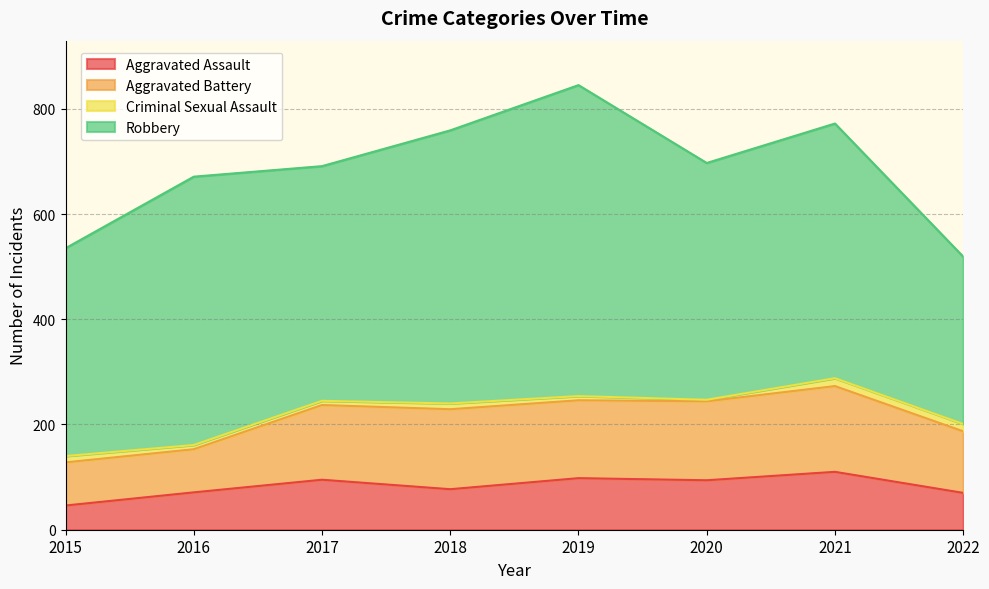

What is the difference between the Aggravated Assault values at 2018 and 2020?

17